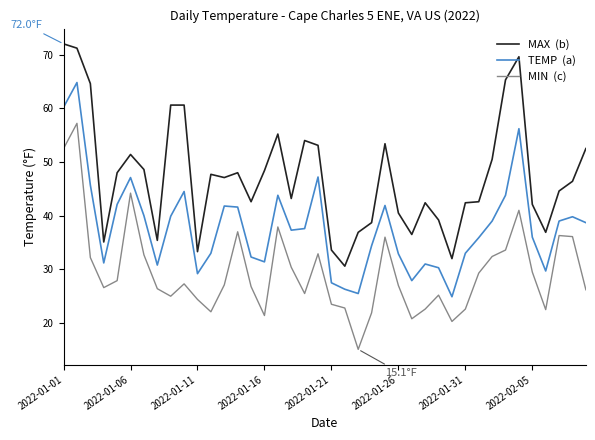

What is the maximum value shown in the chart?

72.0